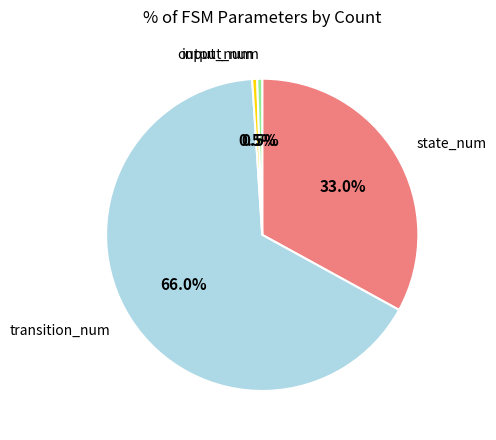

What portion of the pie excludes transition_num?

34.0%